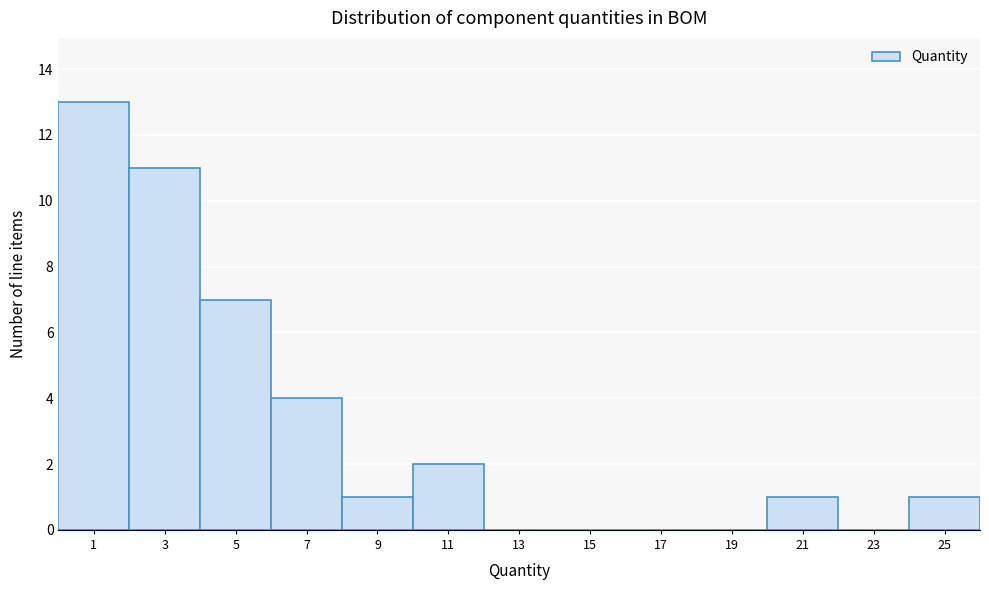

Reading left to right, list every bar in this chart as the range it spans on the x-axis followed by its height. The values are not printed on the chart, so give them approximately, as read against the axis.

0 to 2: 13
2 to 4: 11
4 to 6: 7
6 to 8: 4
8 to 10: 1
10 to 12: 2
12 to 14: 0
14 to 16: 0
16 to 18: 0
18 to 20: 0
20 to 22: 1
22 to 24: 0
24 to 26: 1